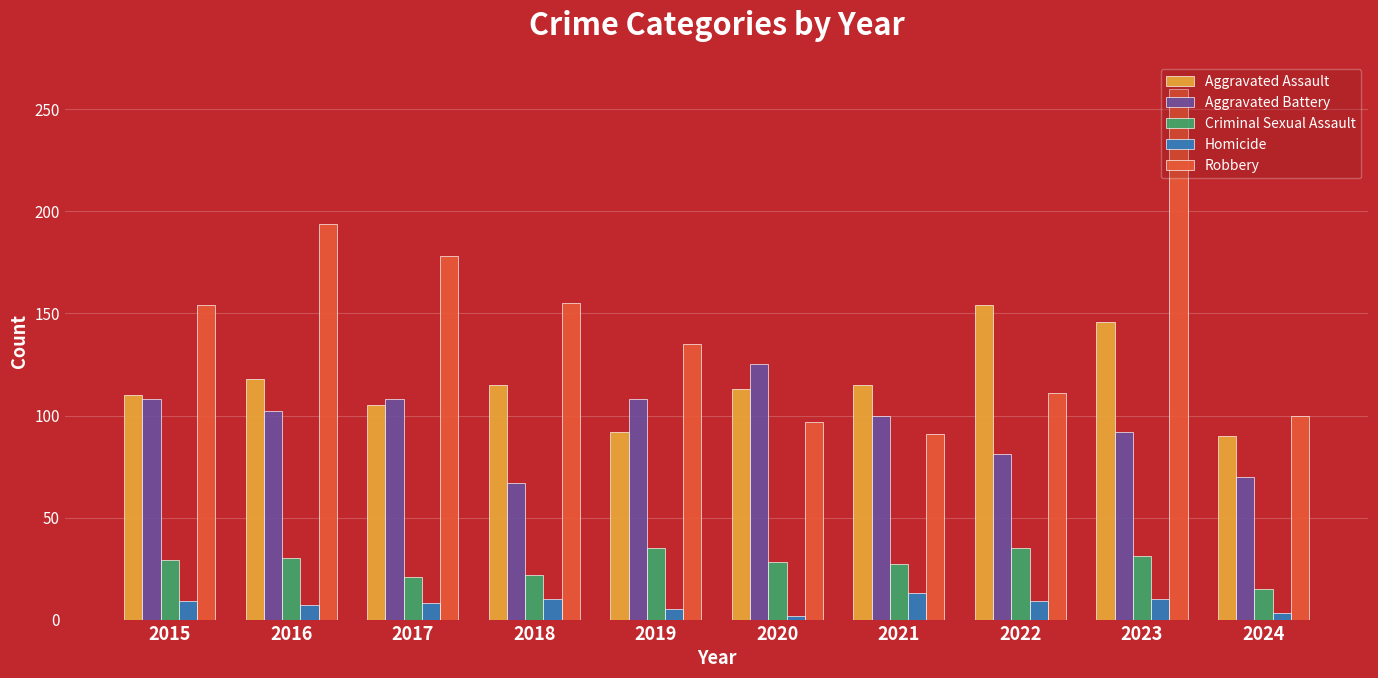

How many data points in Aggravated Assault are less than 115?

5